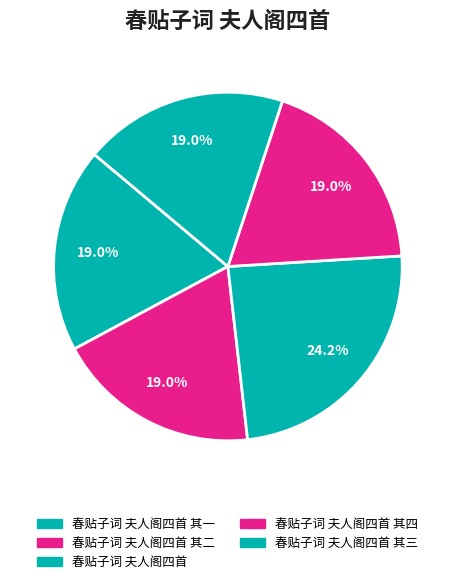

Count the number of slices in the pie.

5